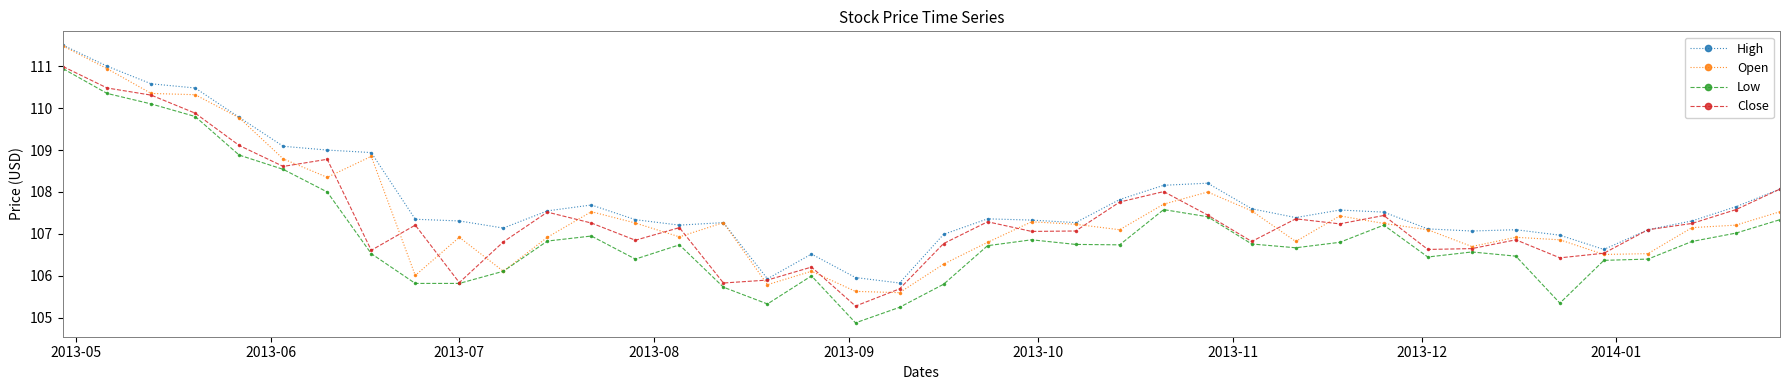

Which series has the largest total across all categories?

High